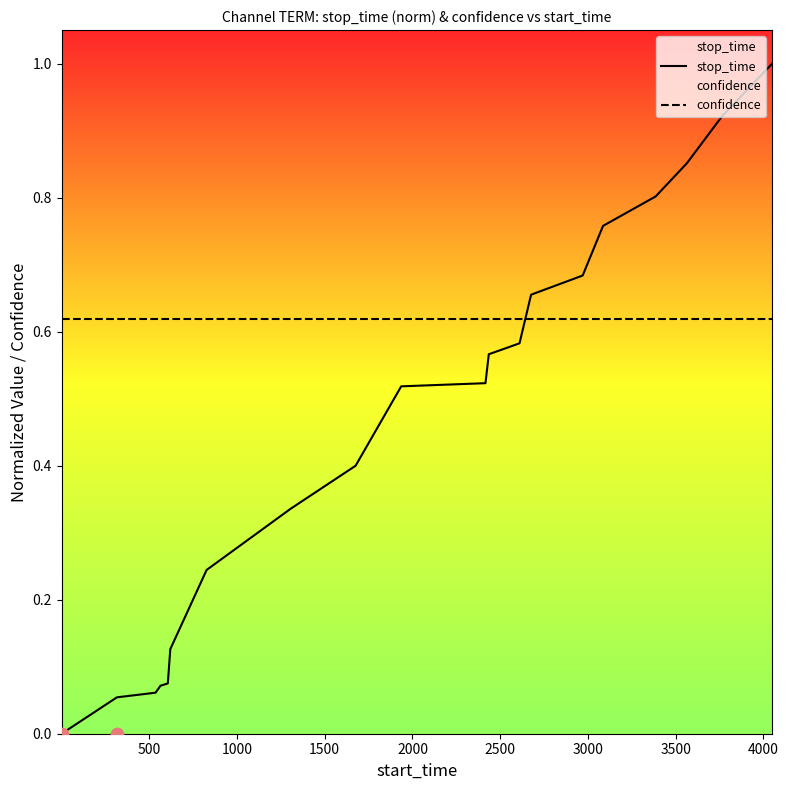

What are all the series names shown in the legend?

stop_time, confidence